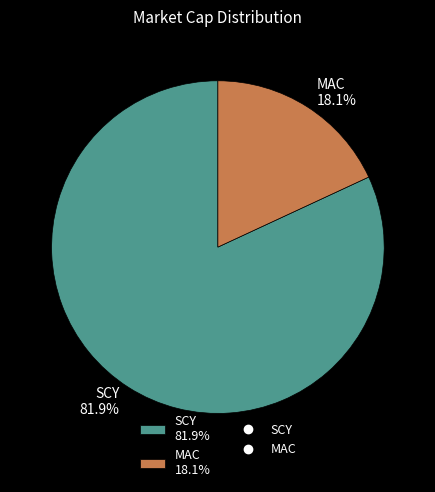

To the nearest percent, what is the combined percentage of MAC and SCY?

100%